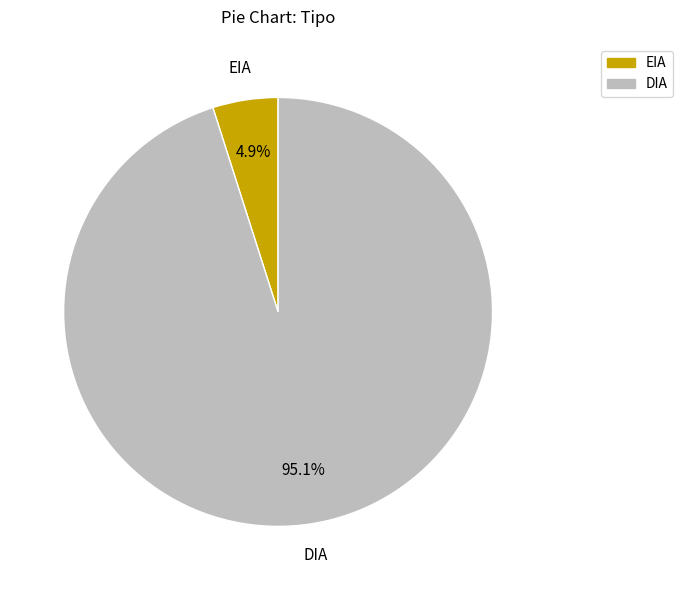

To the nearest percent, what is the difference between the largest and smallest slice percentages?

90%